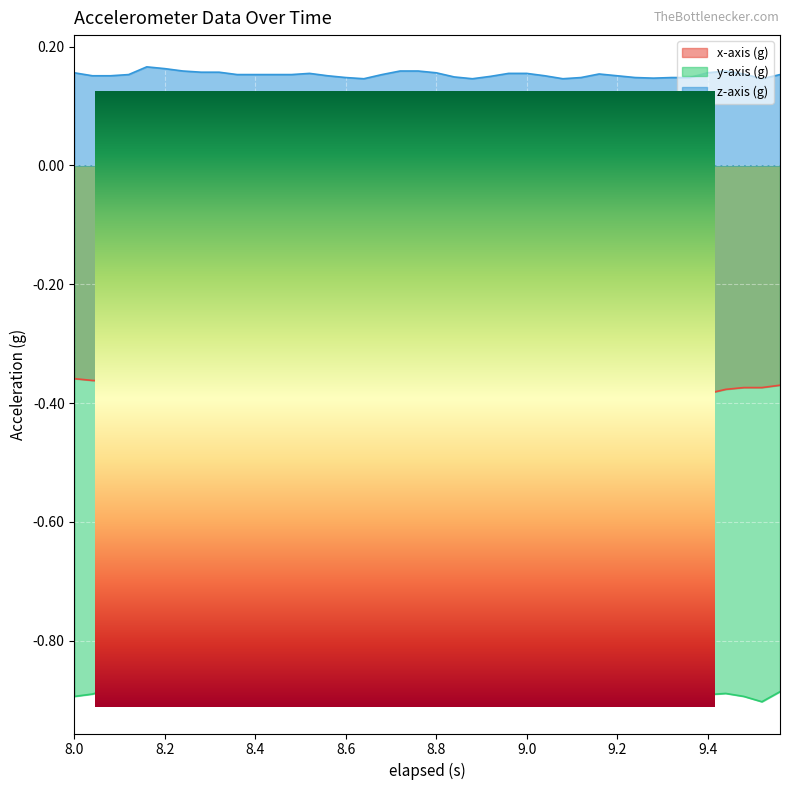

How many series are shown in this chart?

3